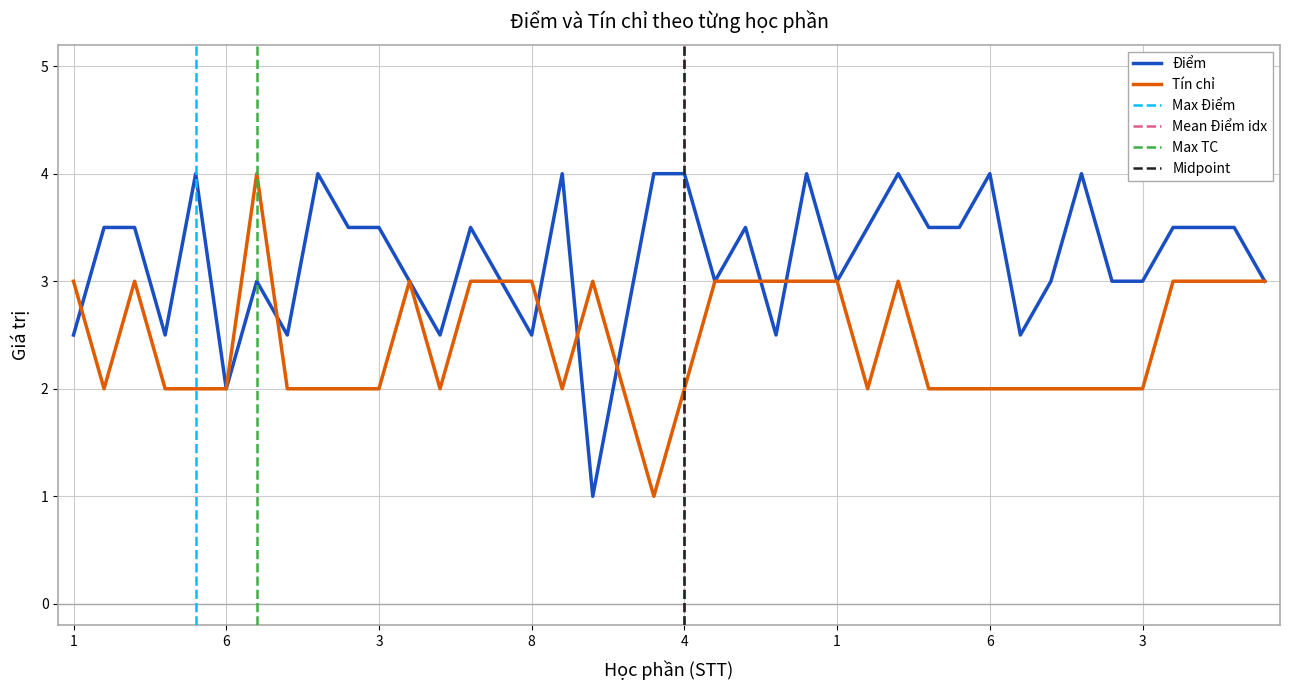

List the series in order of their peak value, lowest first.

Điểm, Tín chỉ